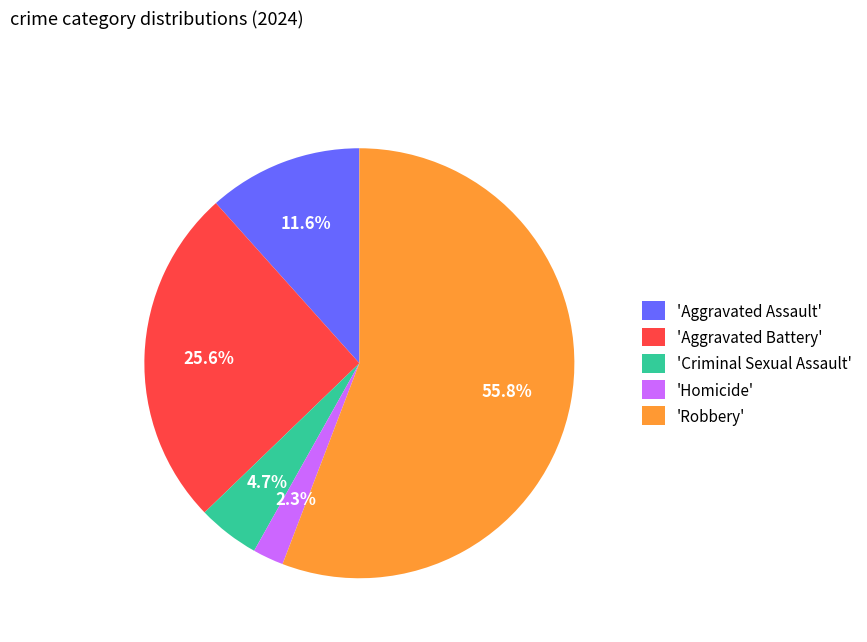

Which slice is the smallest?

'Homicide'